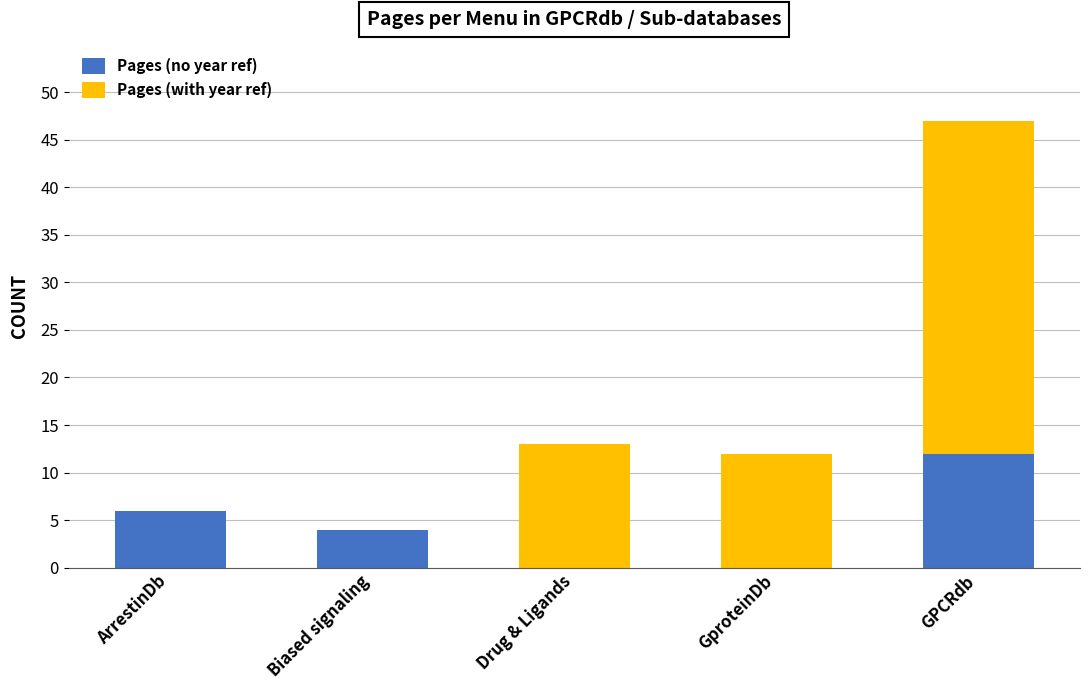

What is the total value across all series at GproteinDb?

12